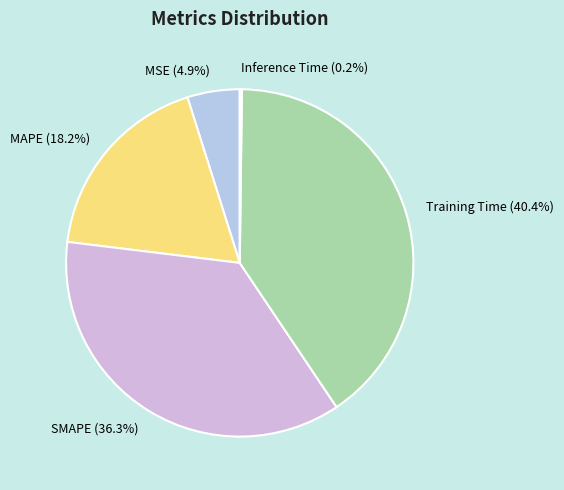

Which slice is the largest?

Training Time